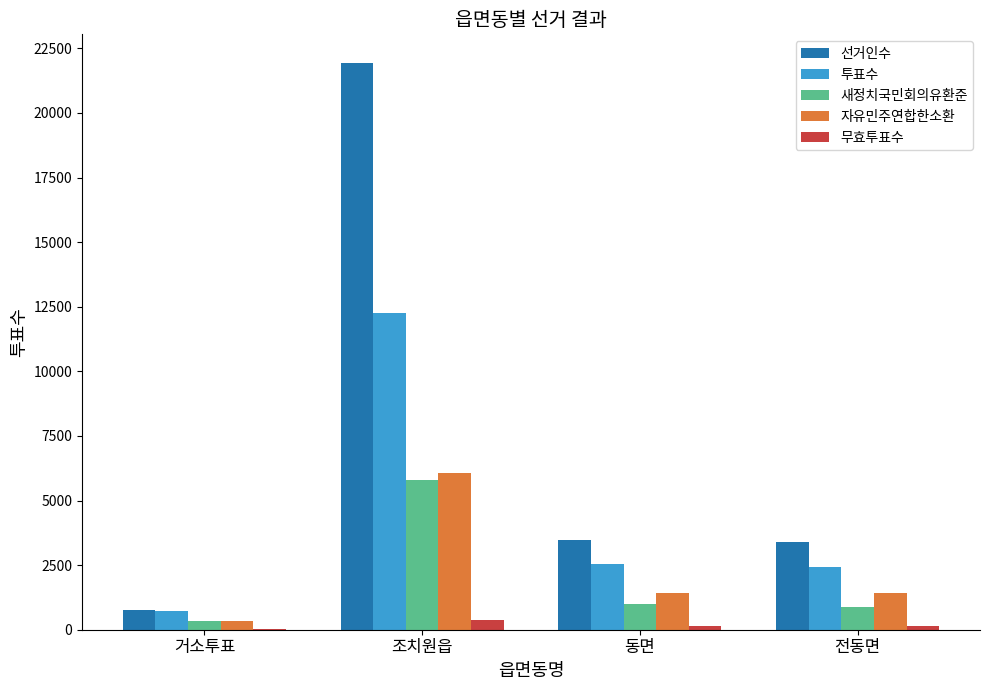

Between 조치원읍 and 동면, which series saw the biggest shift?

선거인수